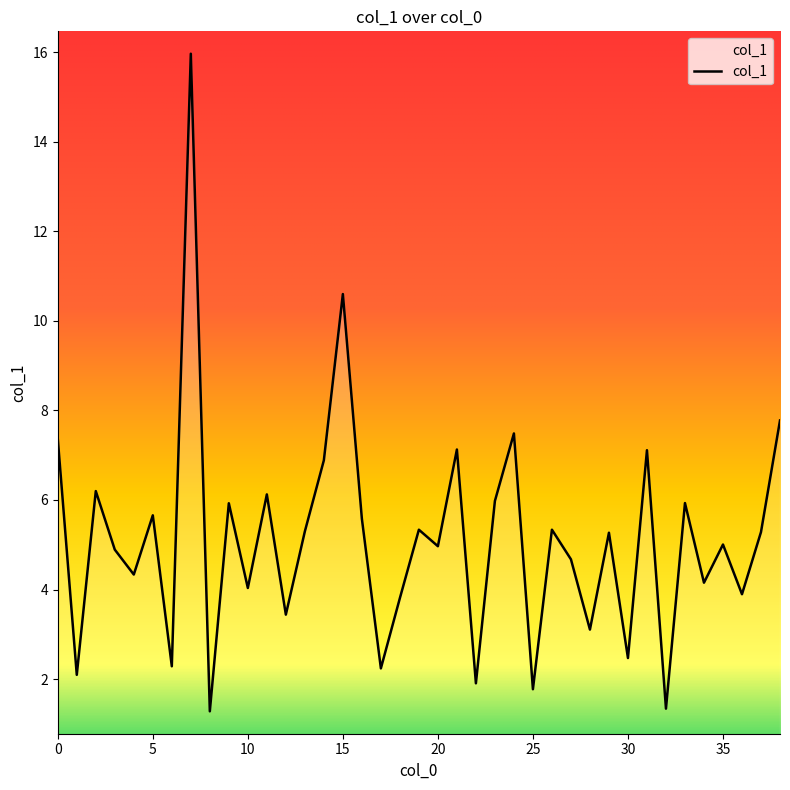

What is the minimum value shown in the chart?

1.3